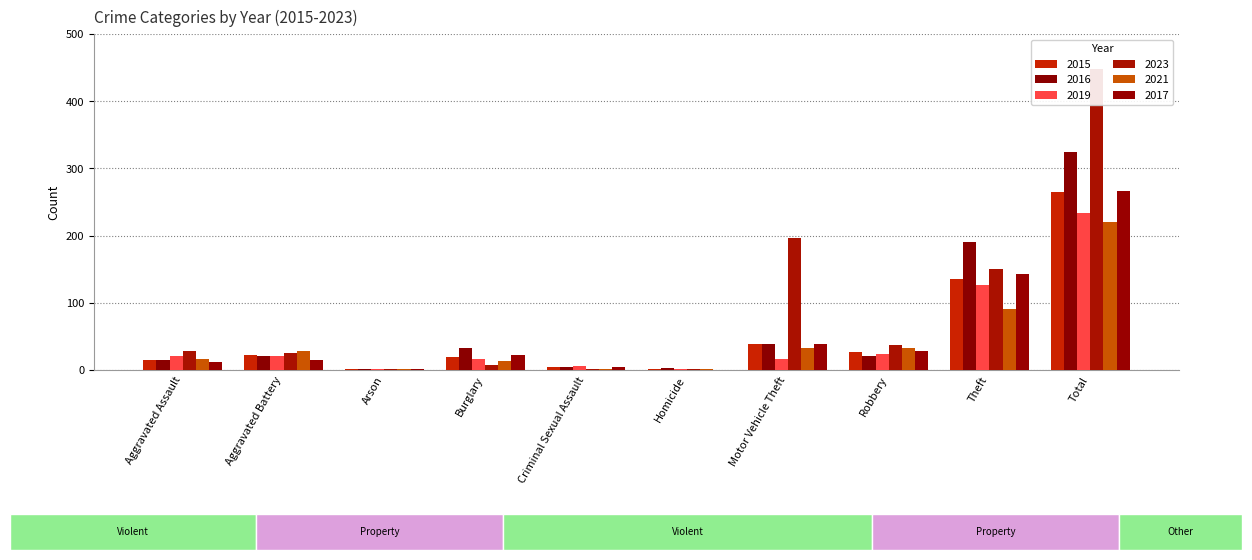

What is the label of the 7th bar from the right?

Burglary